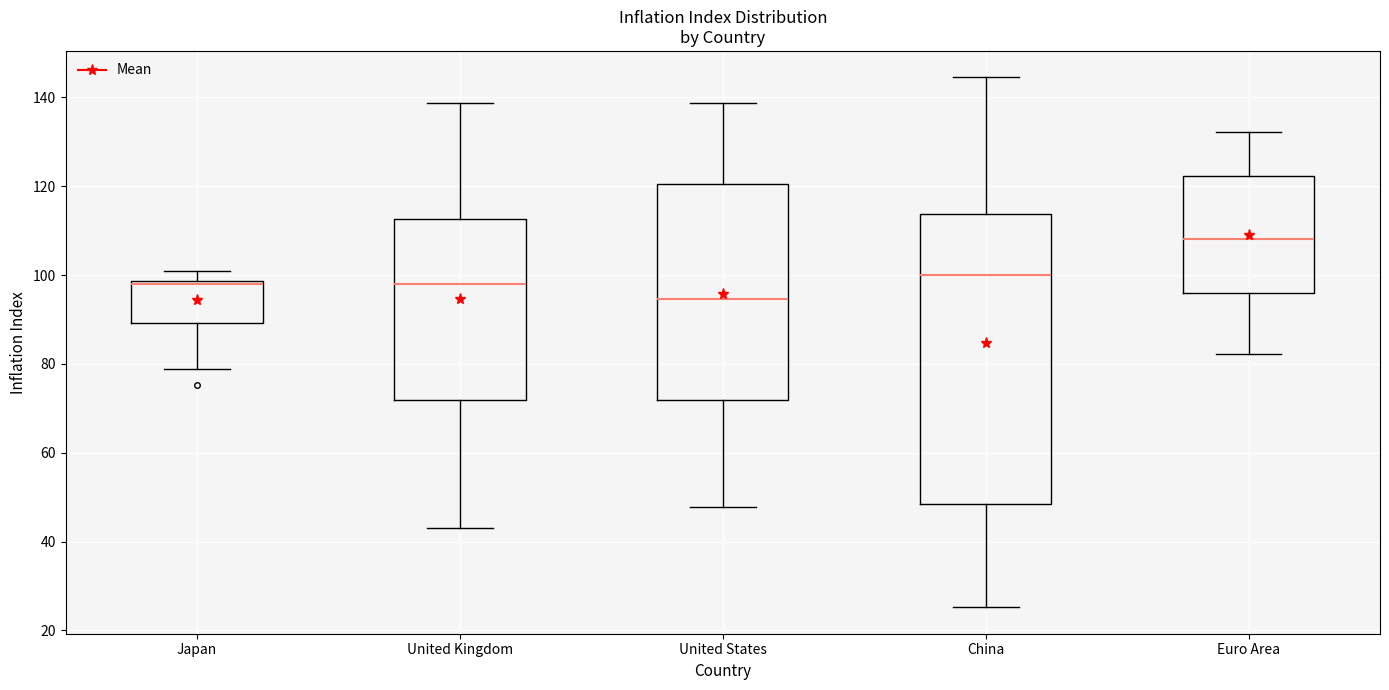

Reading left to right, transcribe this box plot: for each box, give where its median line is, the range the box spans, and where its two whiskers end, as read against the y-axis. The values are not printed on the chart, so give them approximately, as read against the axis.

Japan: median 98 (just below the box's upper edge), box 90 to 98, whiskers 78 to 100
United Kingdom: median 98, box 72 to 112, whiskers 42 to 138
United States: median 94, box 72 to 120, whiskers 48 to 138
China: median 100, box 48 to 114, whiskers 26 to 144
Euro Area: median 108, box 96 to 122, whiskers 82 to 132